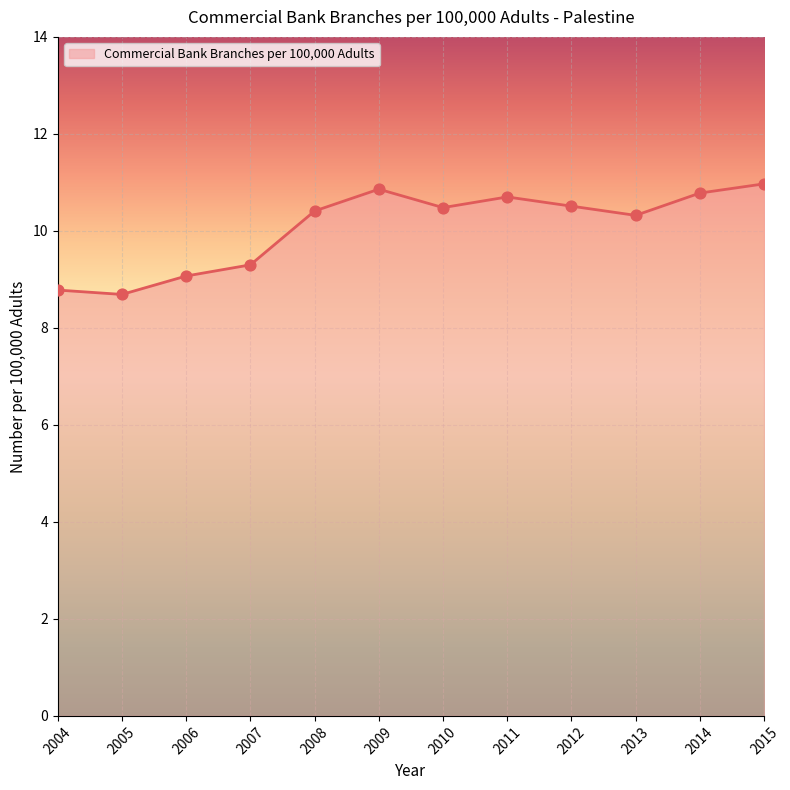

Between 2010 and 2013, which is larger?

2010